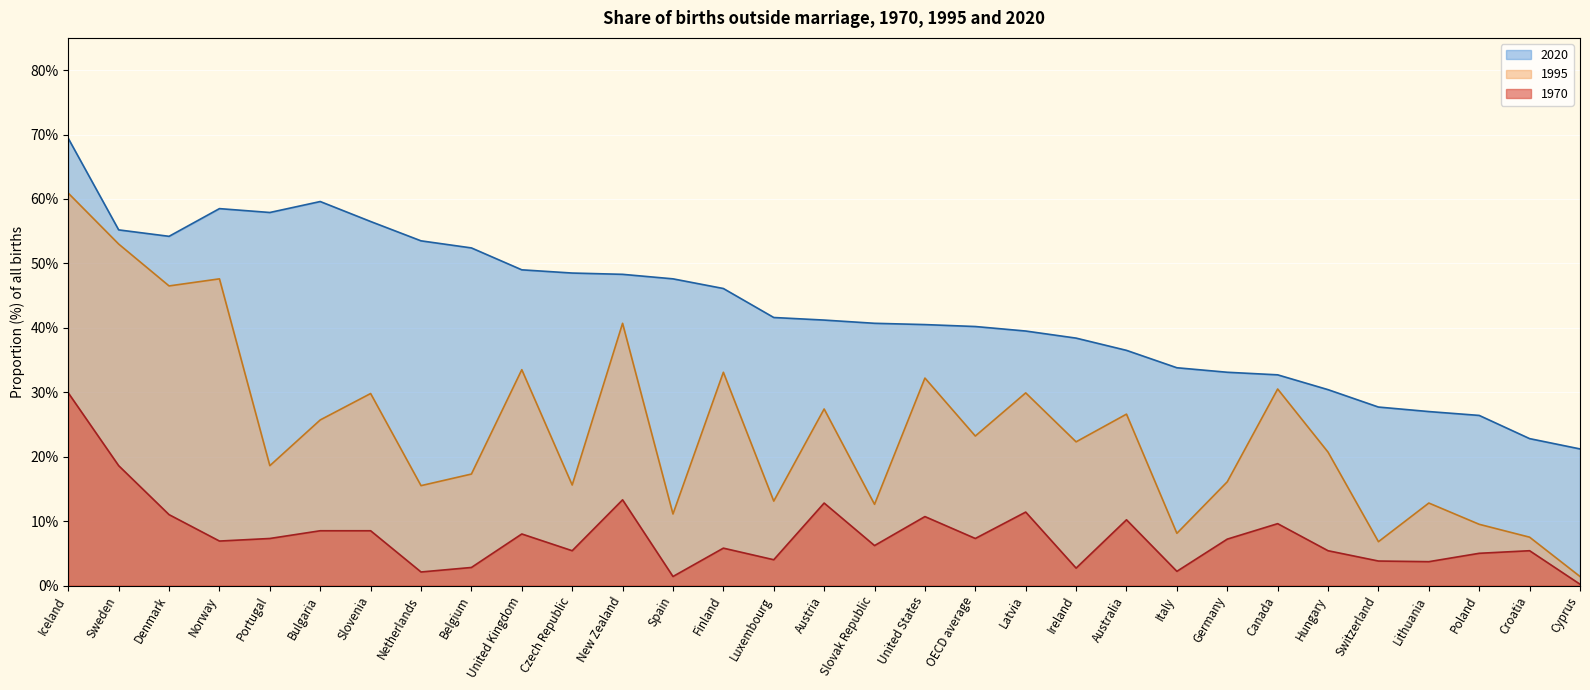

True or false: 1970 and 2020 intersect in this chart.

False